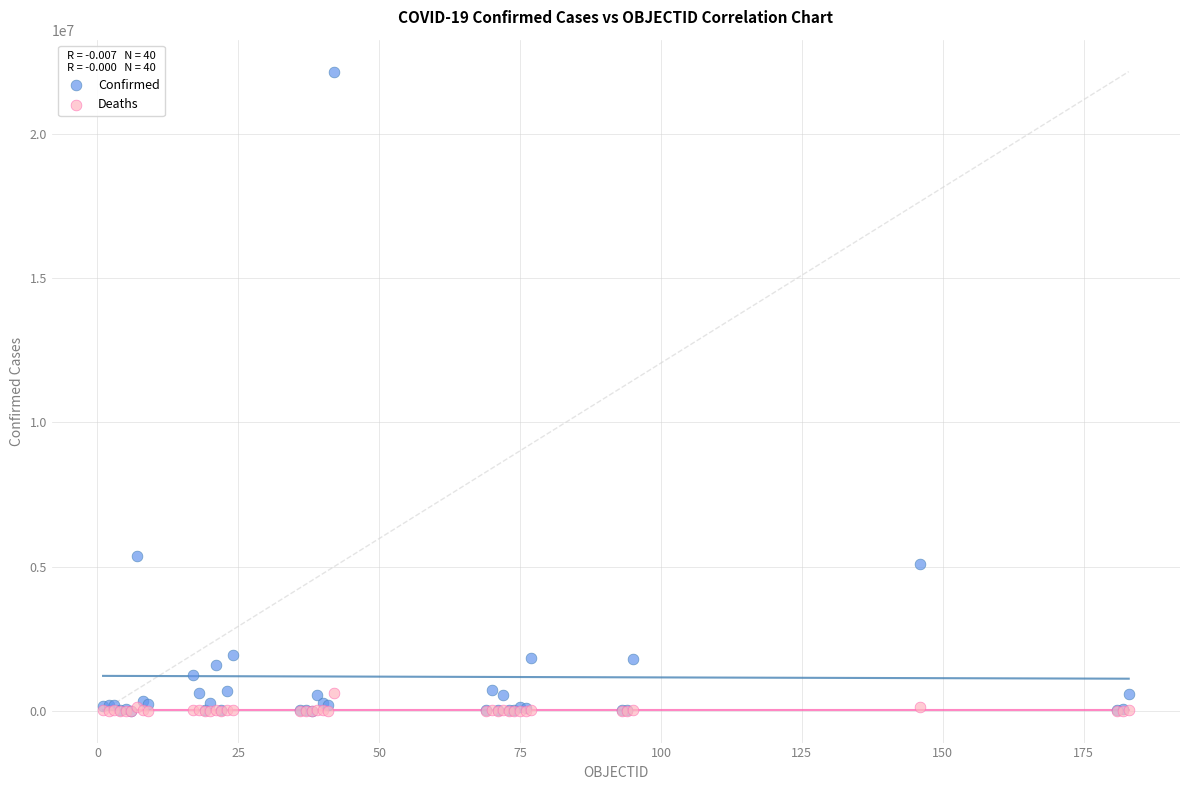

Which series contains the highest Y value?

Confirmed